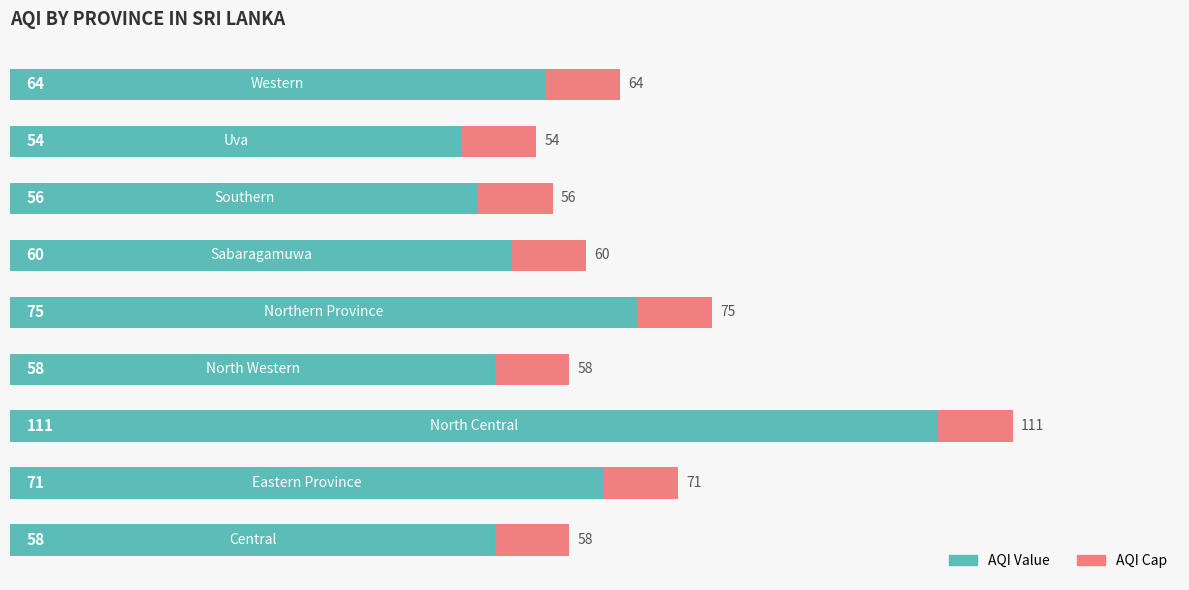

What is the value of the 1st bar from the left?

58